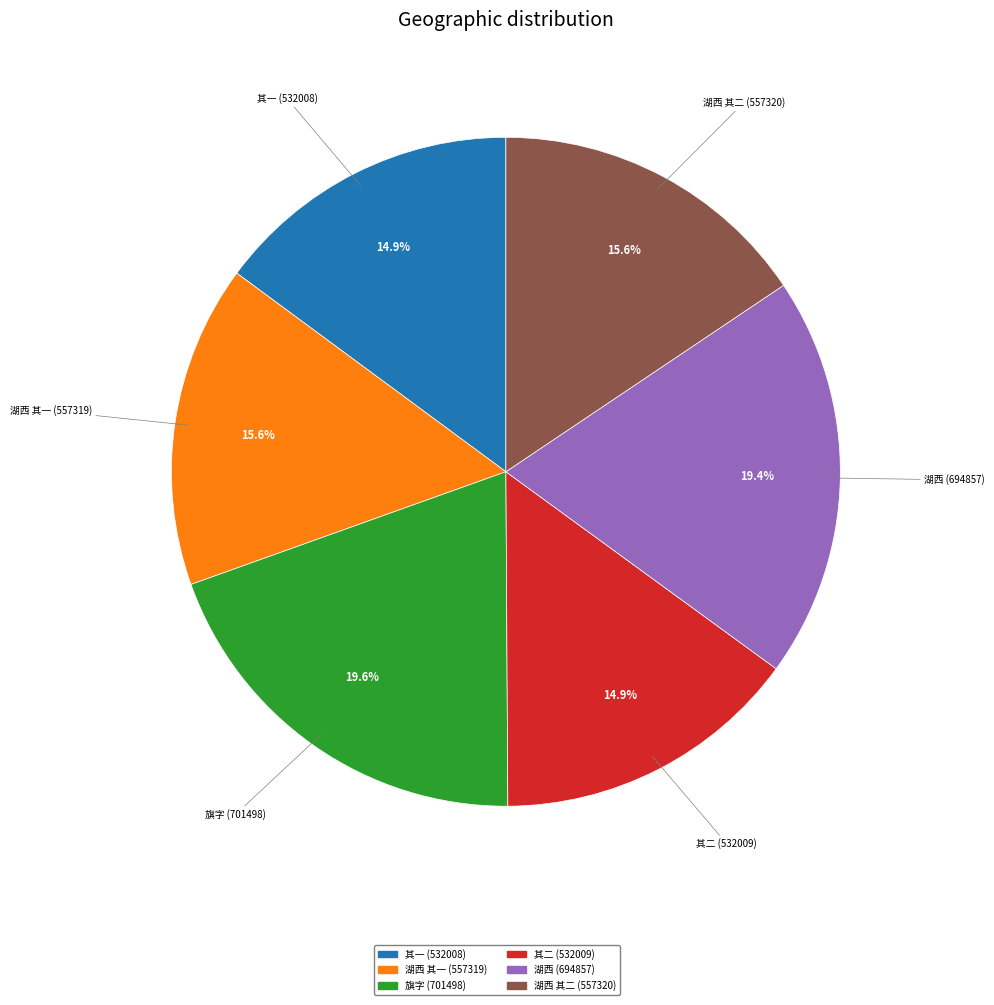

Count the number of slices in the pie.

6